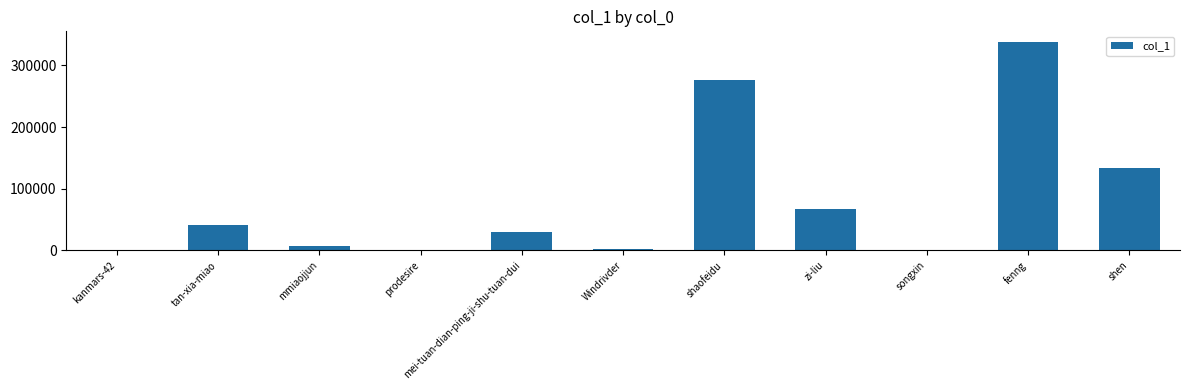

What is the approximate value at zi-liu?

67790